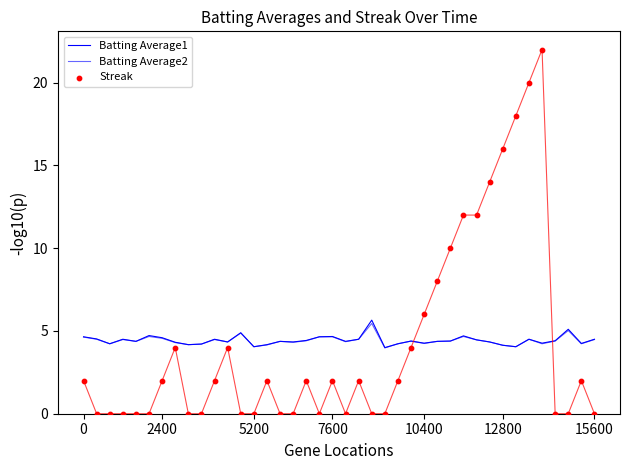

Which series reaches the minimum Y coordinate?

Streak